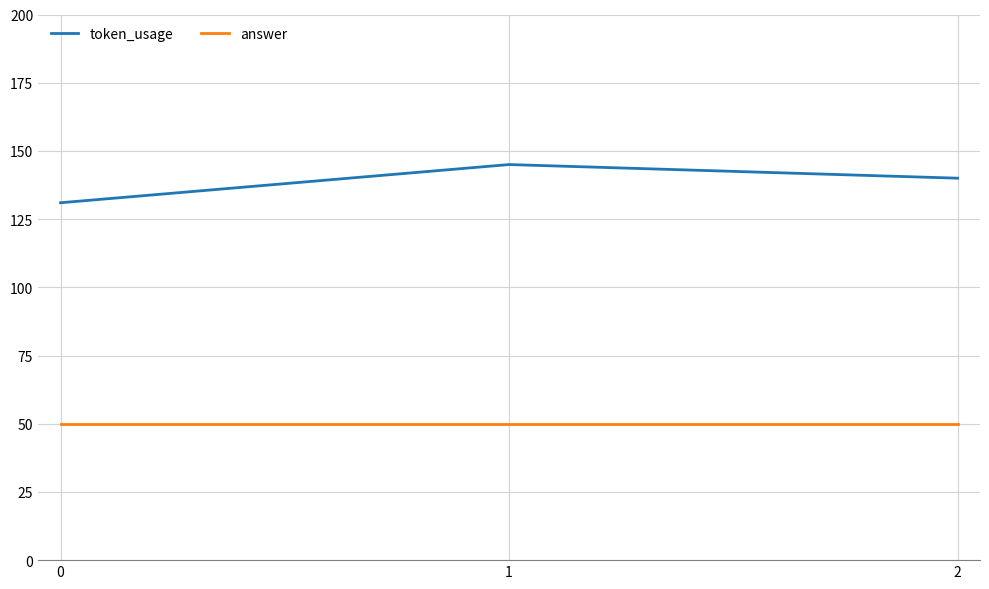

At 2, list the series in order from smallest to largest.

answer, token_usage